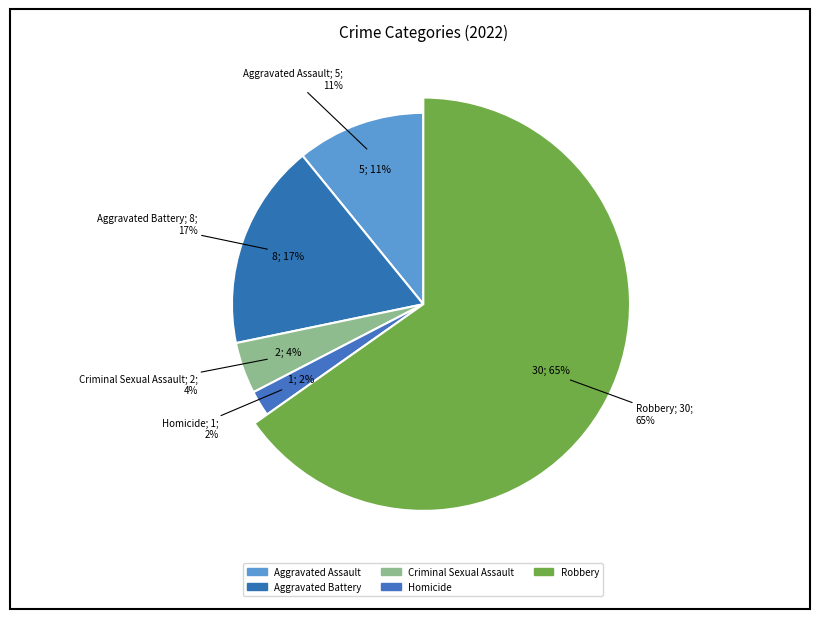

To the nearest percent, what is the combined percentage of Robbery and Homicide?

67%